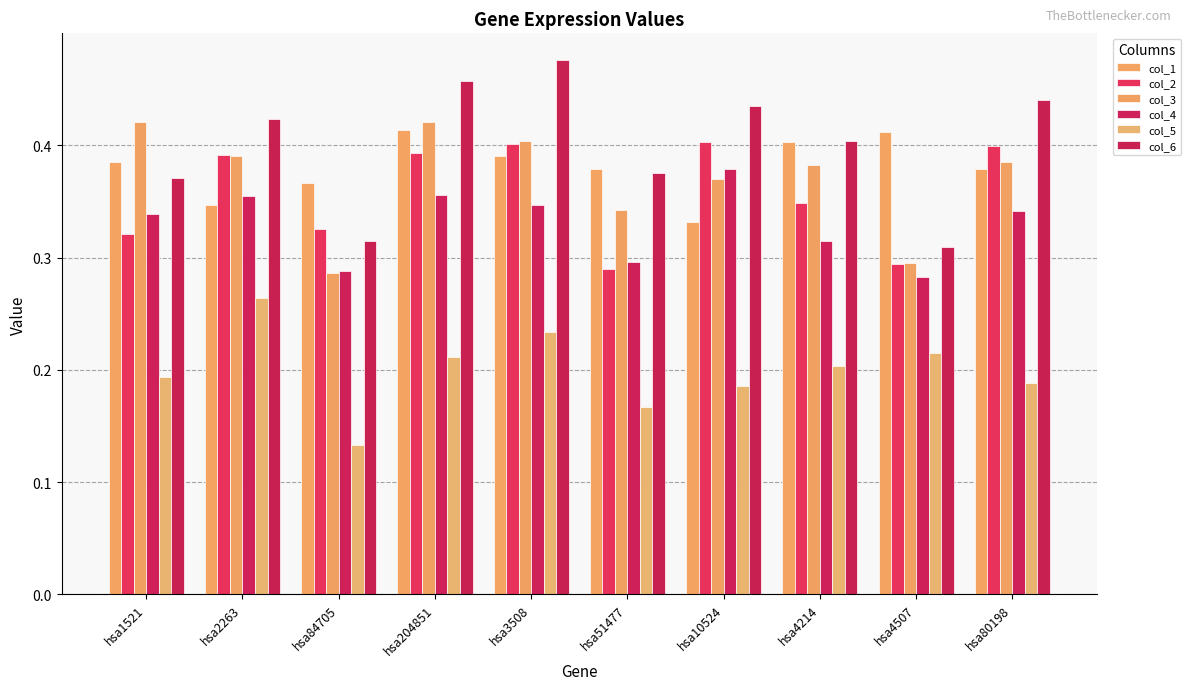

Which category has the lowest value in the col_2 series?

hsa51477